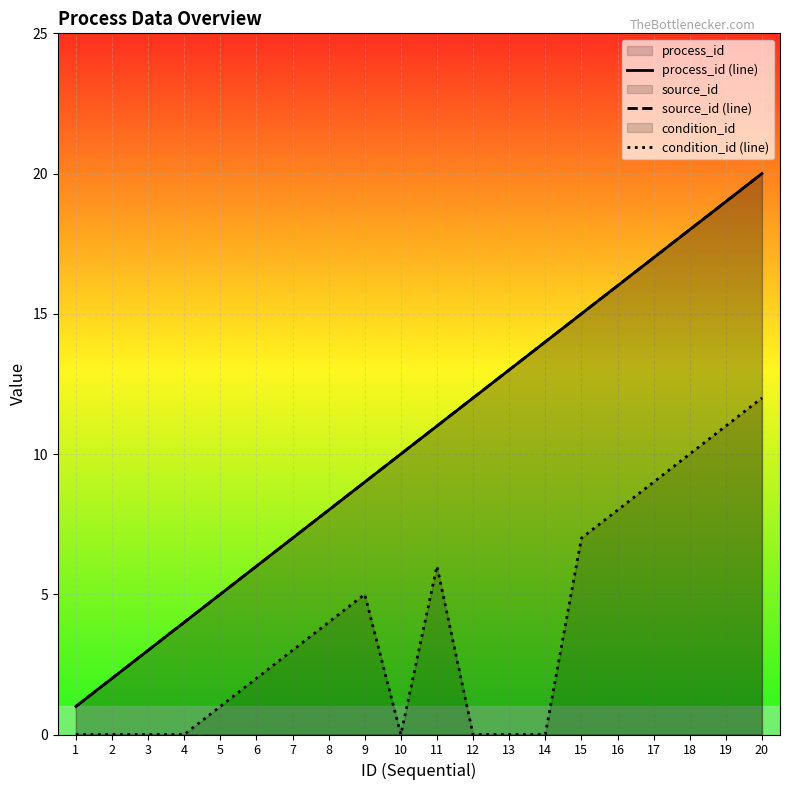

Where is process_id (line) nearest to the value 10?

10